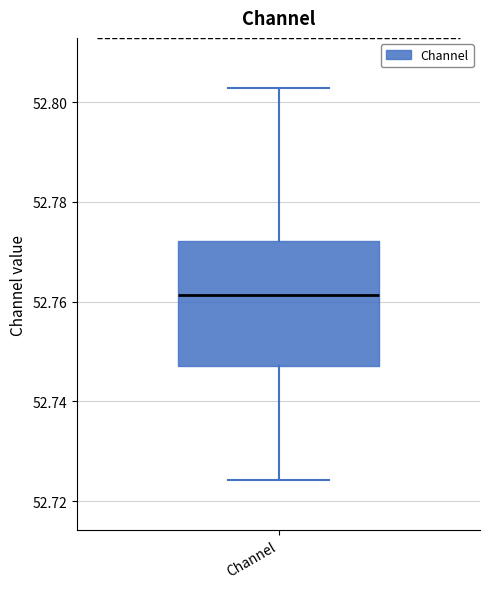

Where does the lower whisker of the box for Channel end on the y-axis? The values are not printed on the chart, so give them approximately, as read against the axis.

52.724